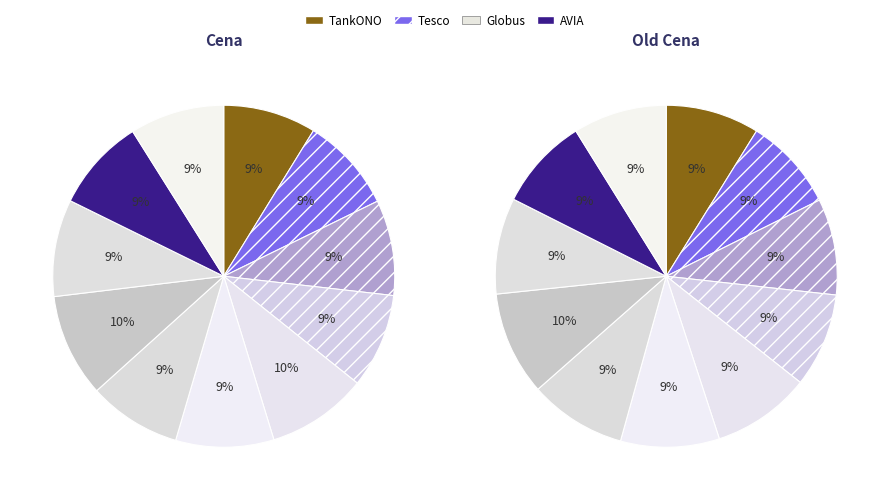

To the nearest percent, what portion does 10 represent?

9%